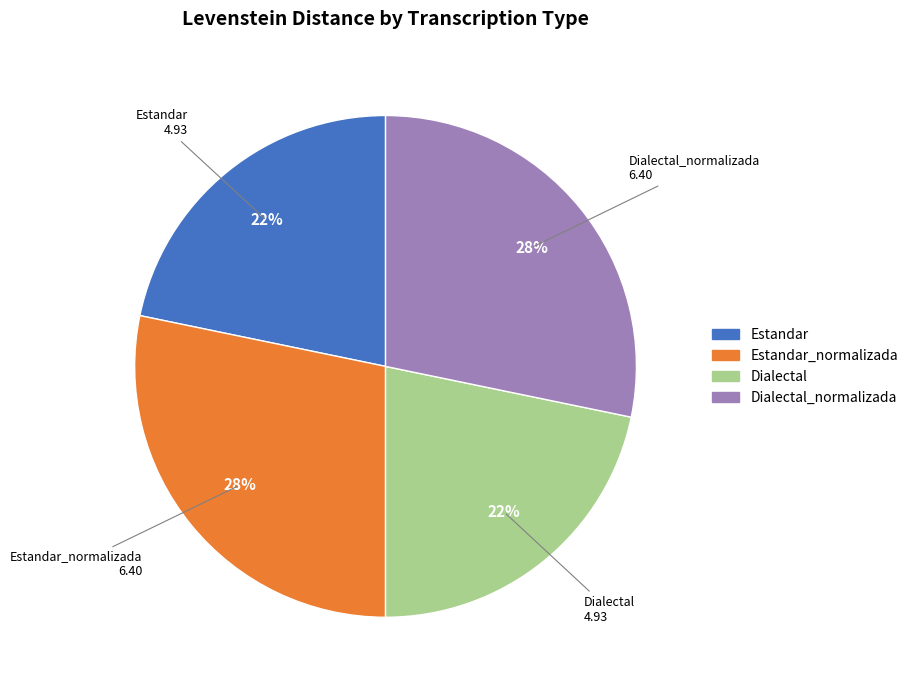

Is it true that Dialectal is 7% of the pie?

False